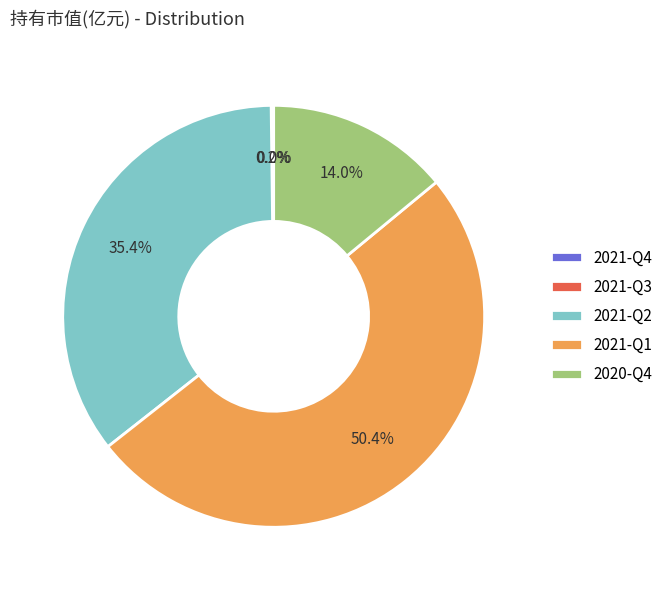

What percentage is NOT represented by 2021-Q2?

64.6%